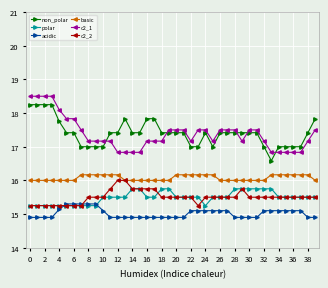

What is the value of the basic point at the 39th from the left?

16.2